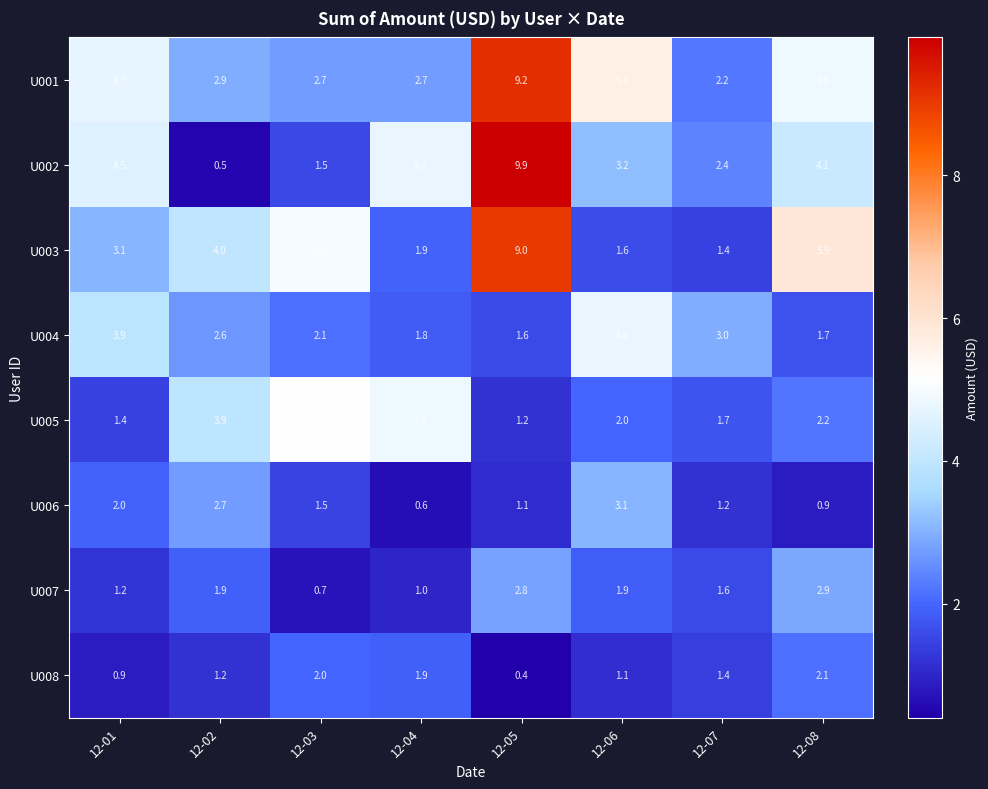

Read the U004 value at 12-08.

1.7